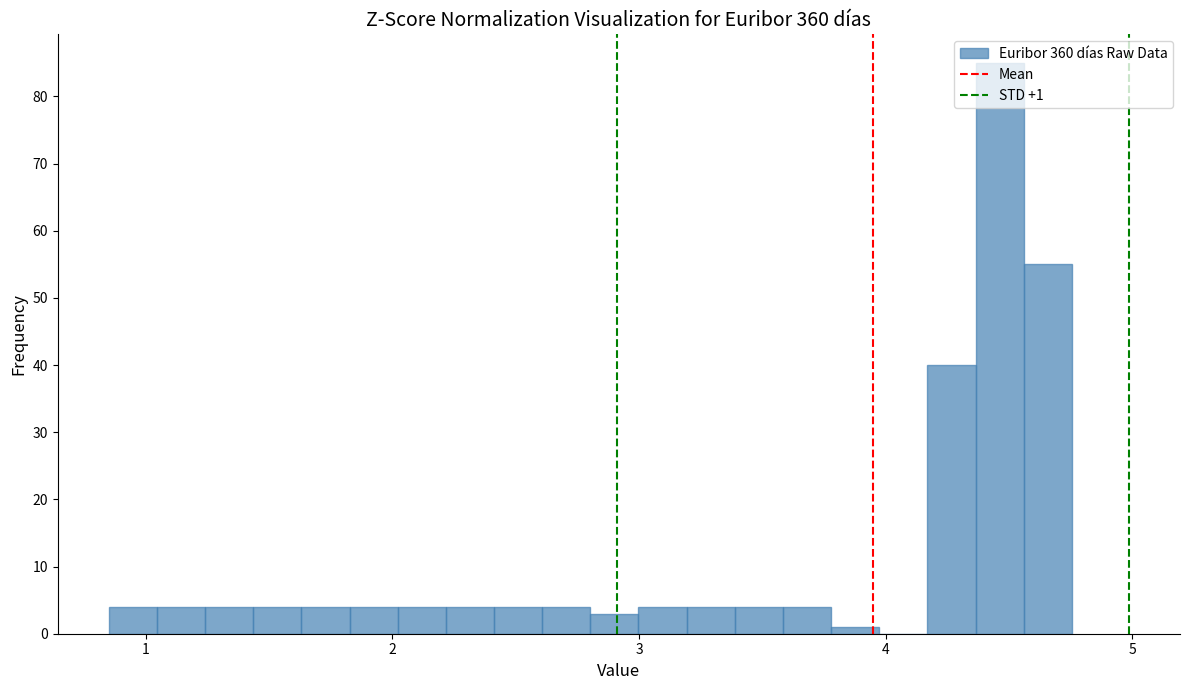

Around what value on the x-axis is the tallest bar? Give the approximate position of its centre, as read against the axis.

4.5